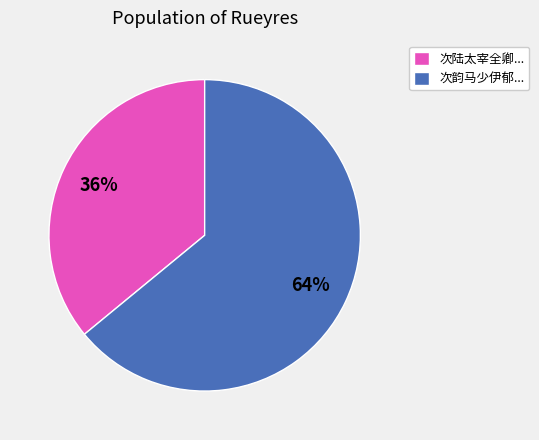

The 次陆太宰全卿... slice represents 36% of the pie. True or false?

True